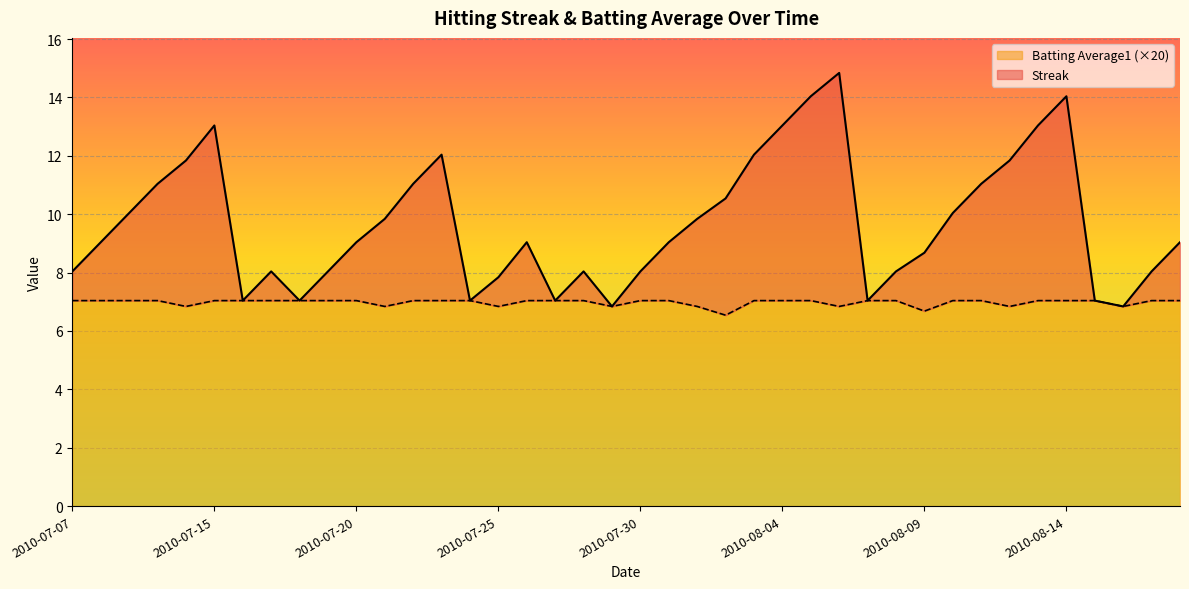

In Streak, how many points are lower than both neighbors (excluding endpoints)?

7